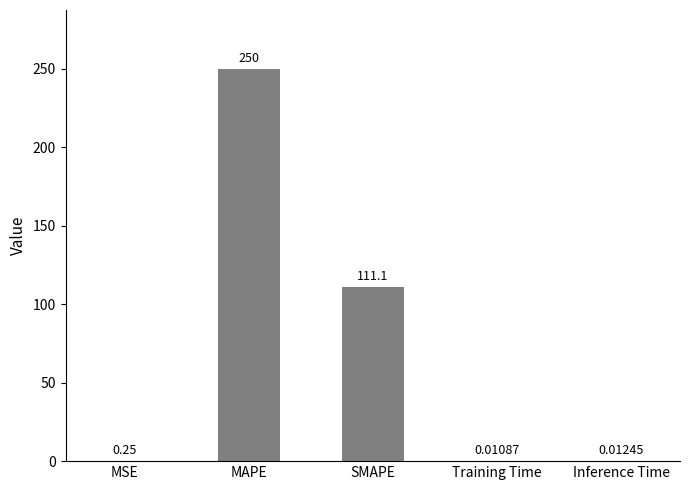

What is the sum of all values?

361.4